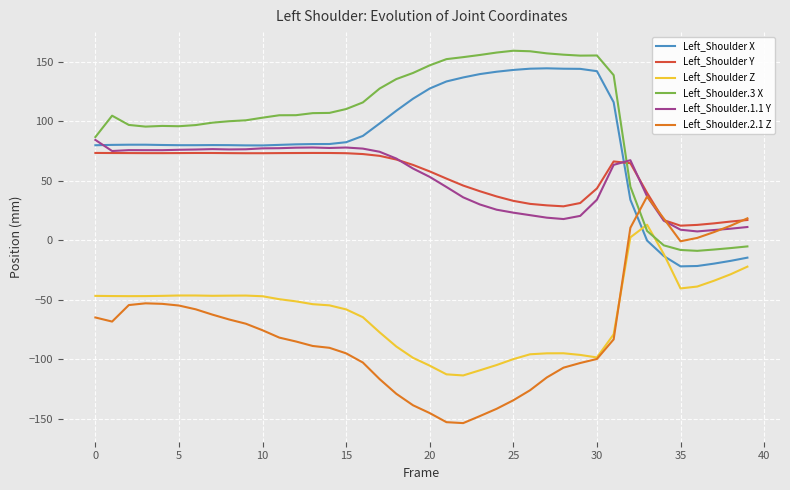

How many intersections are there between Left_Shoulder Z and Left_Shoulder X?

2